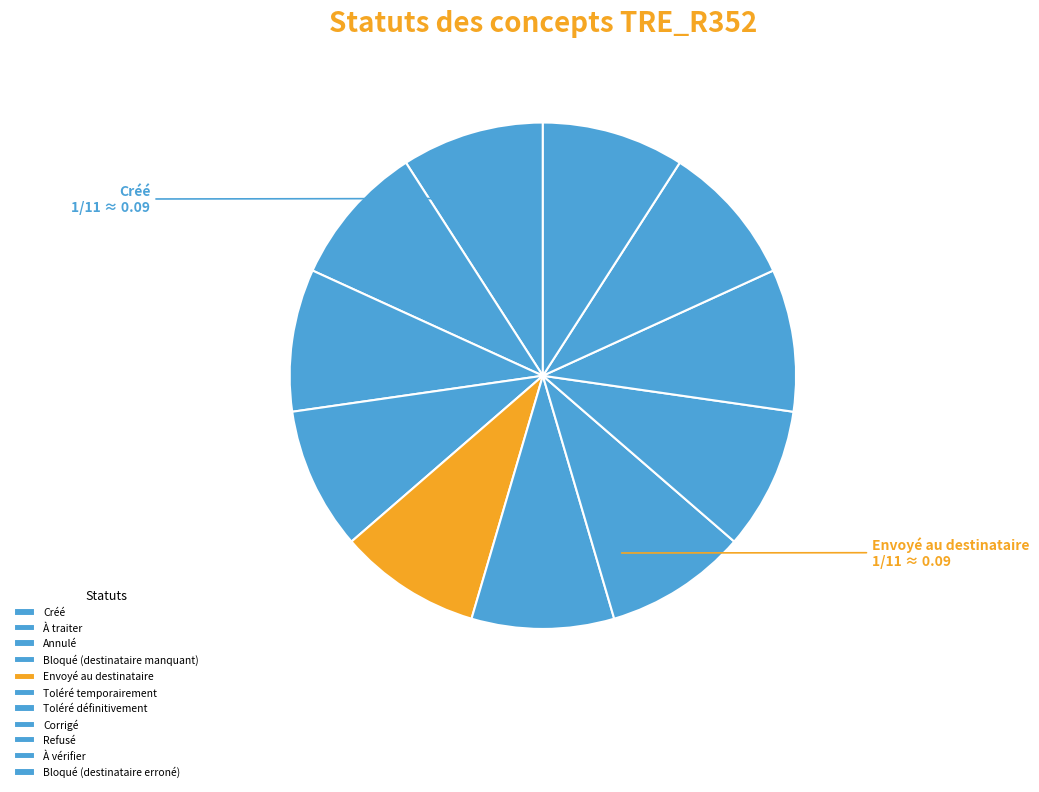

What is the largest slice in the pie chart?

Bloqué (destinataire erroné)